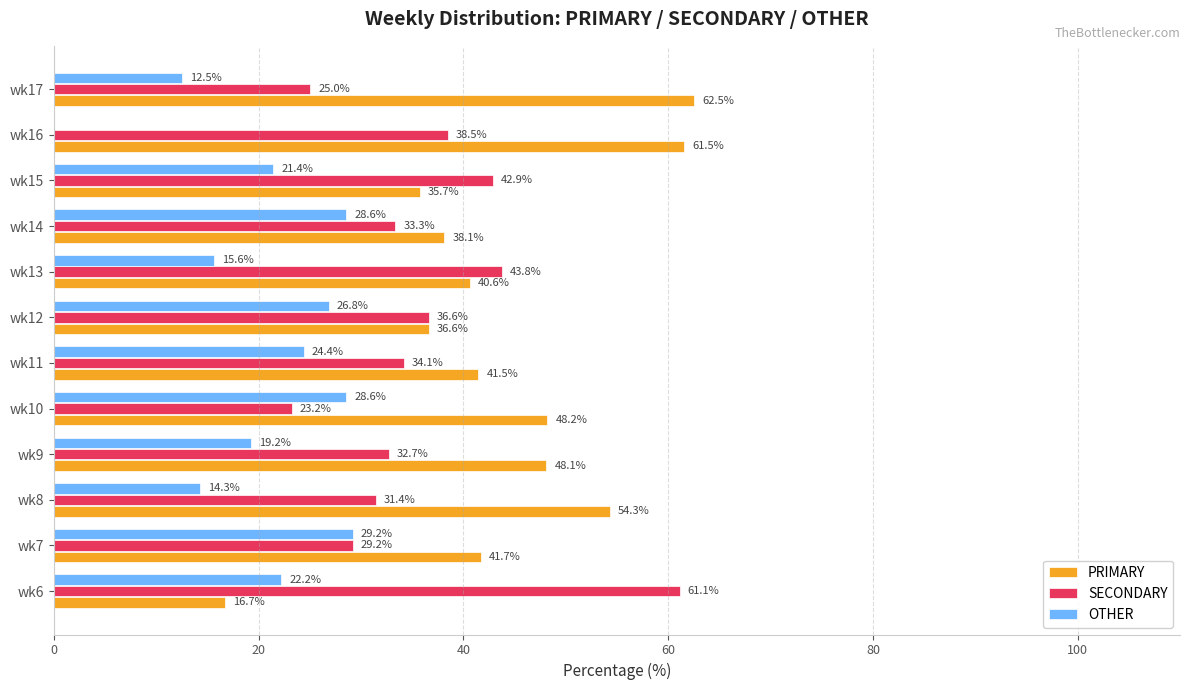

At which label is SECONDARY closest to 42?

wk15